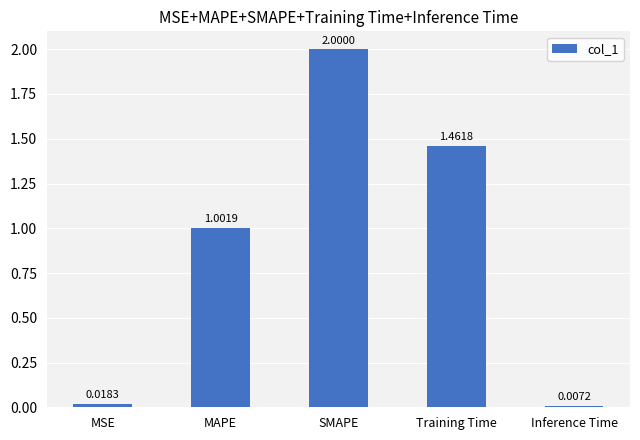

Where is the data nearest to the value 1?

MAPE